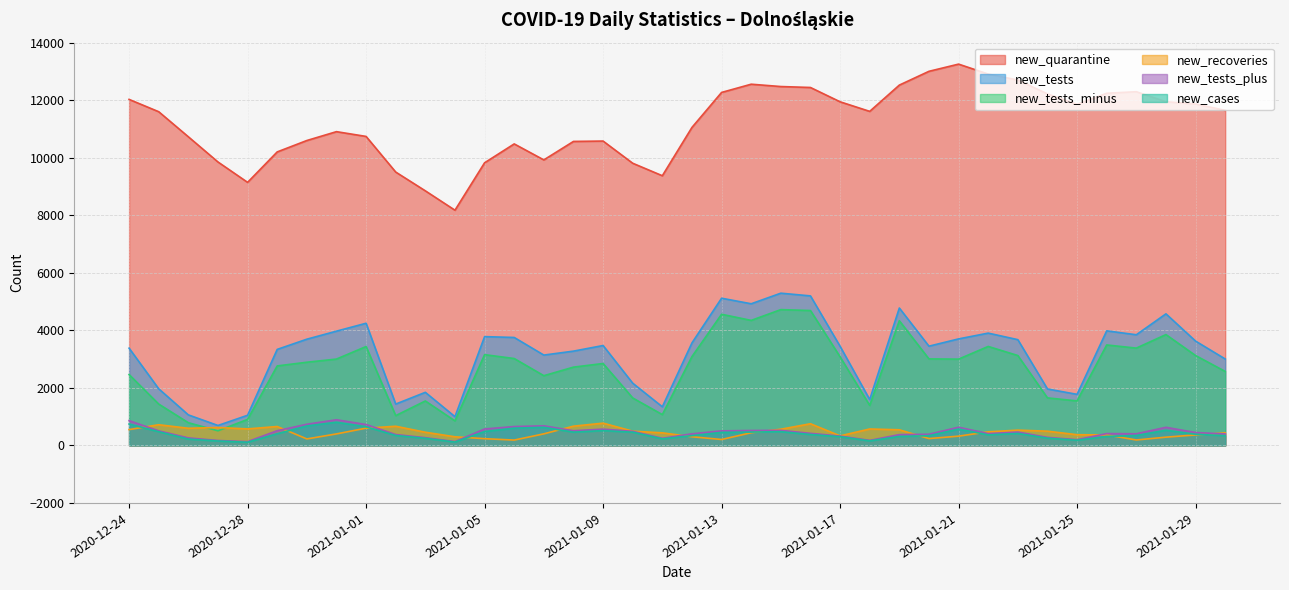

How many interior local valleys does the new_tests_plus series have?

8